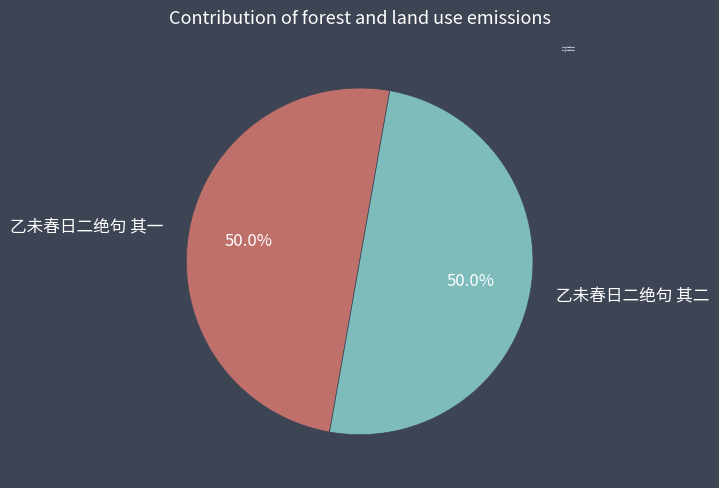

Is it true that 乙未春日二绝句 其二 is 59% of the pie?

False